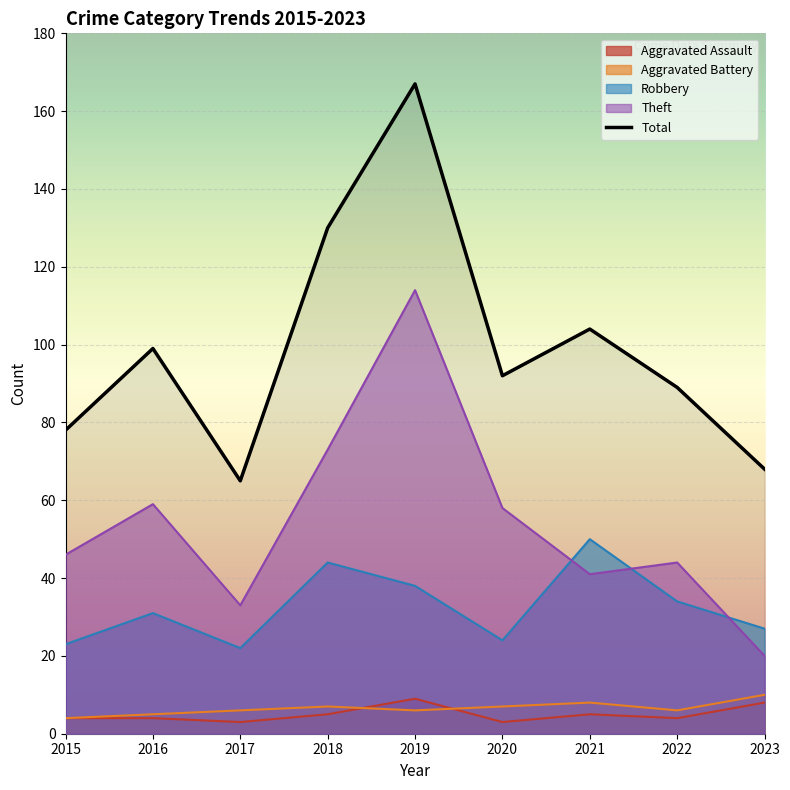

At which label is Aggravated Battery closest to 7?

2018